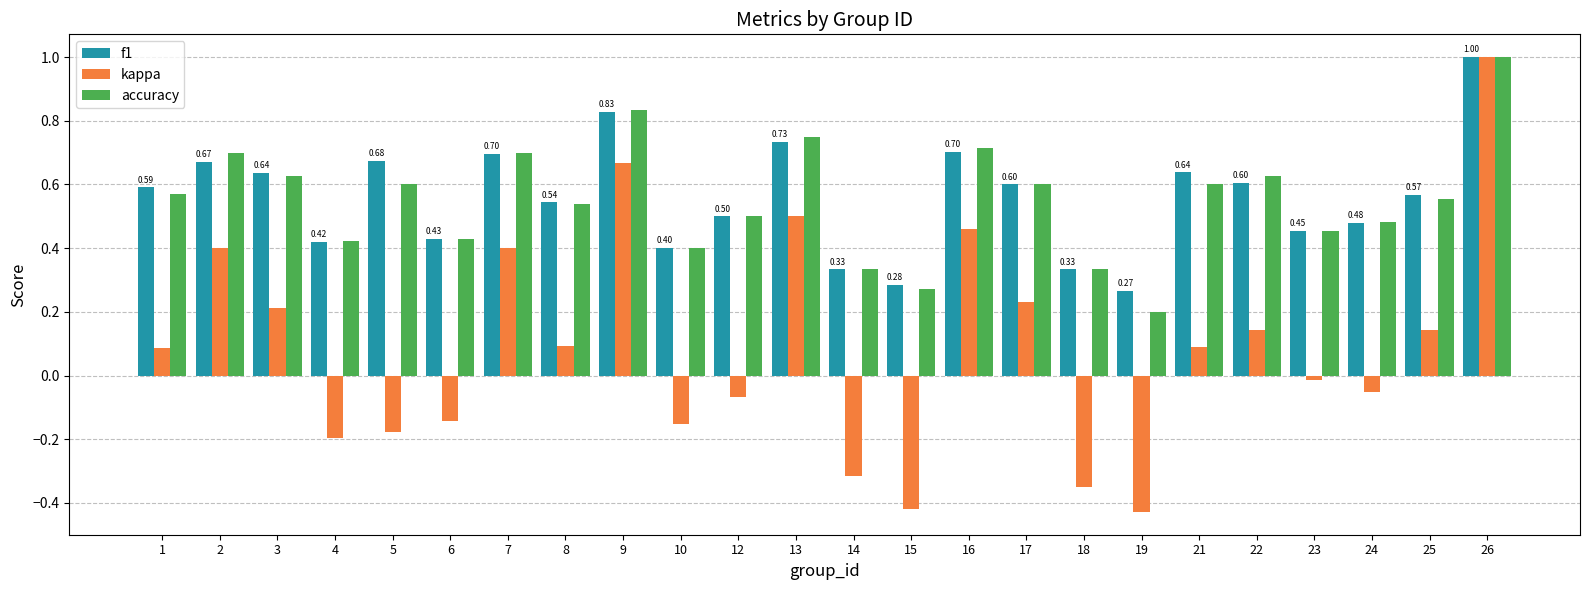

Where is kappa nearest to the value 0?

23